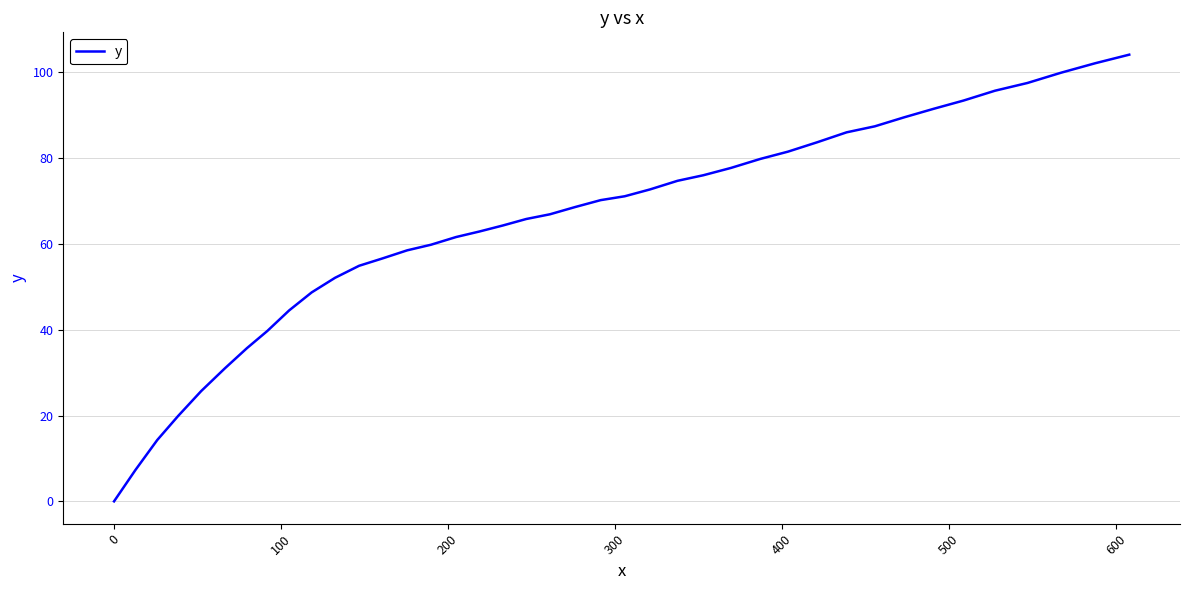

True or false: the data has more than 2 interior local peaks.

False